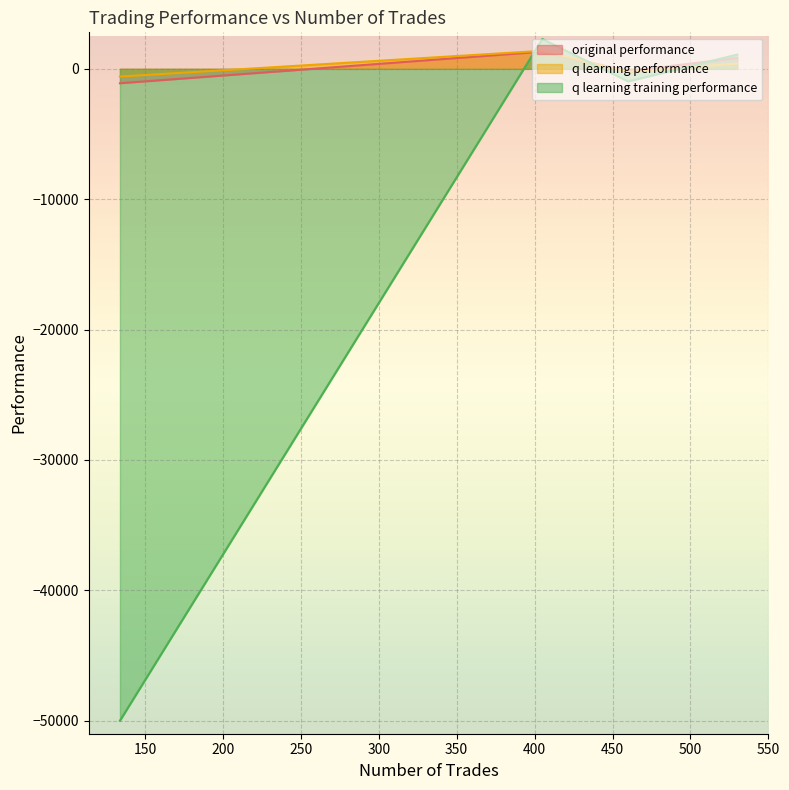

How many times do original performance and q learning training performance cross each other?

2